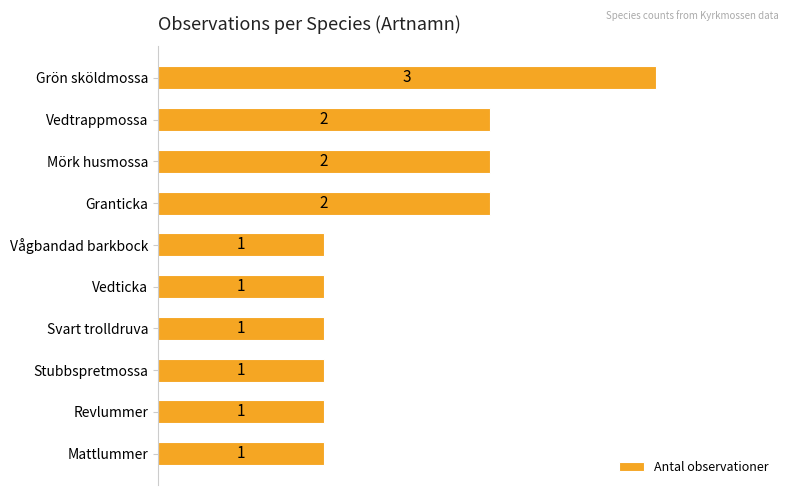

Count the values in the range 1 to 2.

9